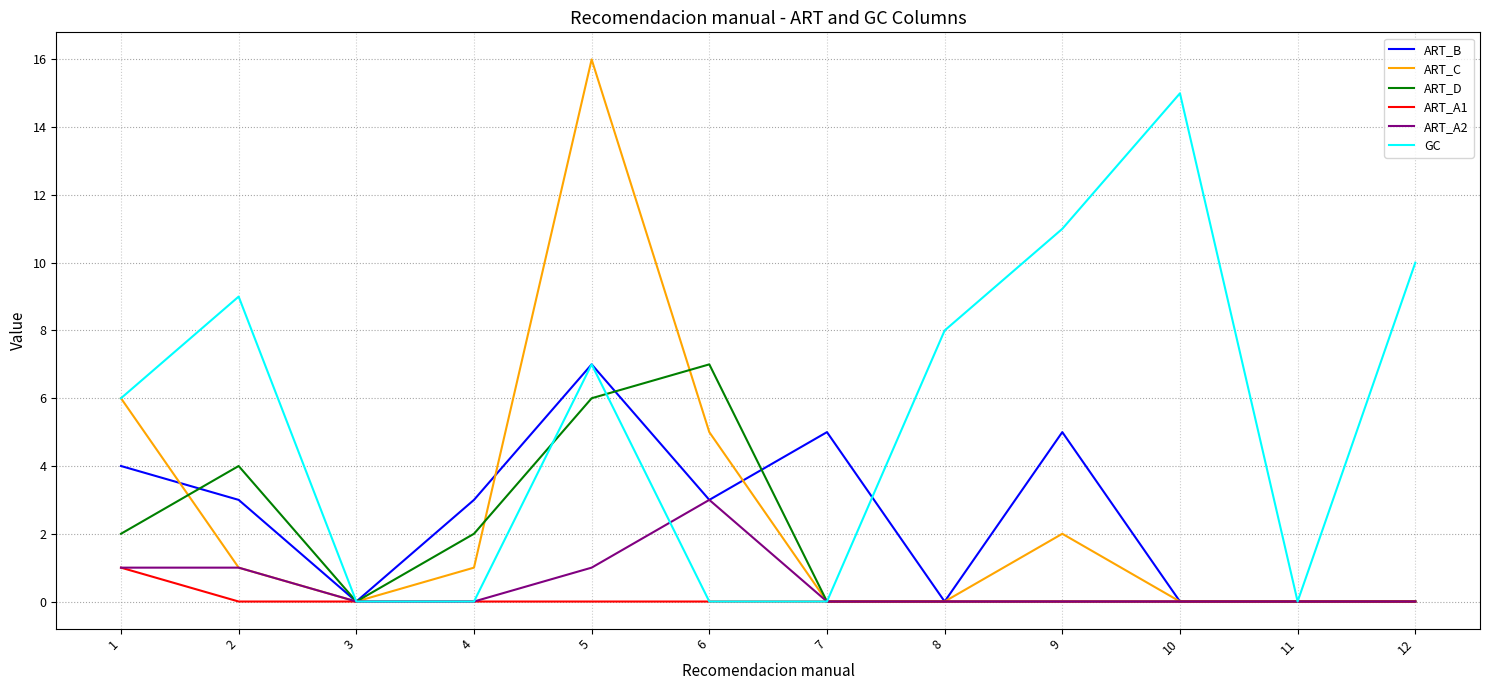

Does the chart have visible grid lines?

Yes